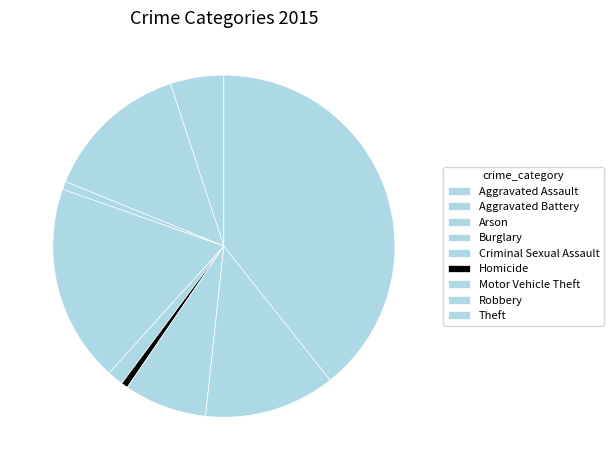

Rank the categories by value from lowest to highest.

Homicide, Arson, Criminal Sexual Assault, Aggravated Assault, Motor Vehicle Theft, Robbery, Aggravated Battery, Burglary, Theft